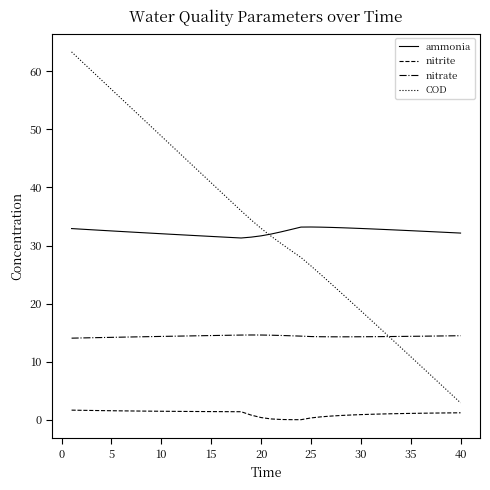

True or false: nitrate and nitrite intersect in this chart.

False